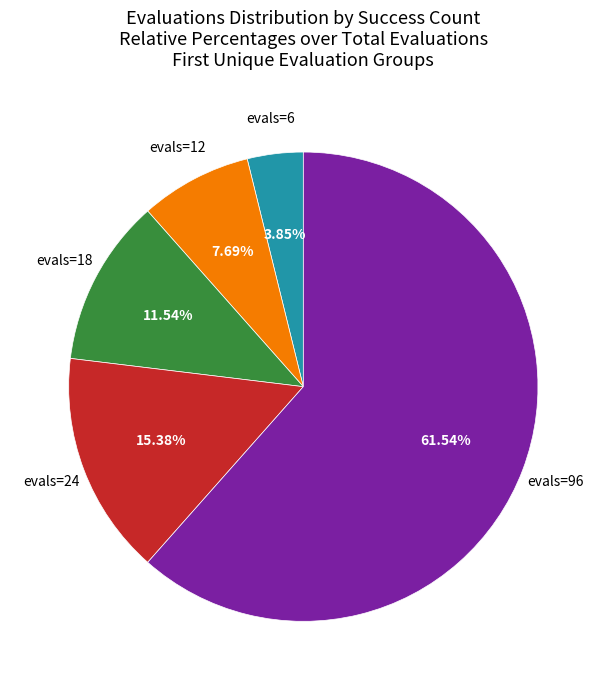

Is there a majority slice in this chart?

Yes